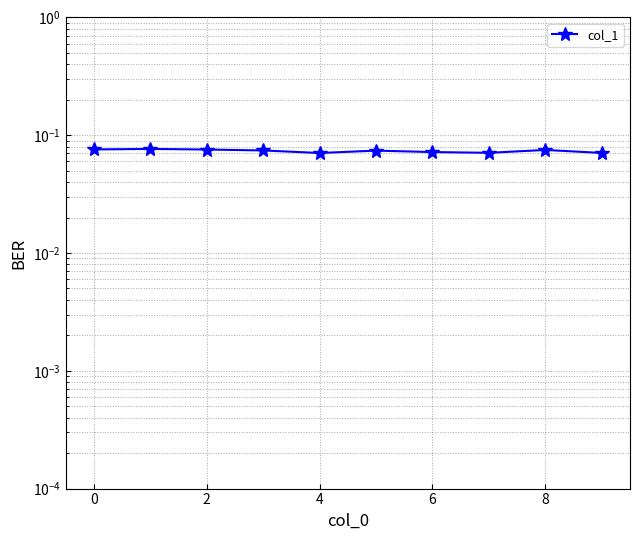

How many lines are shown in the chart?

1